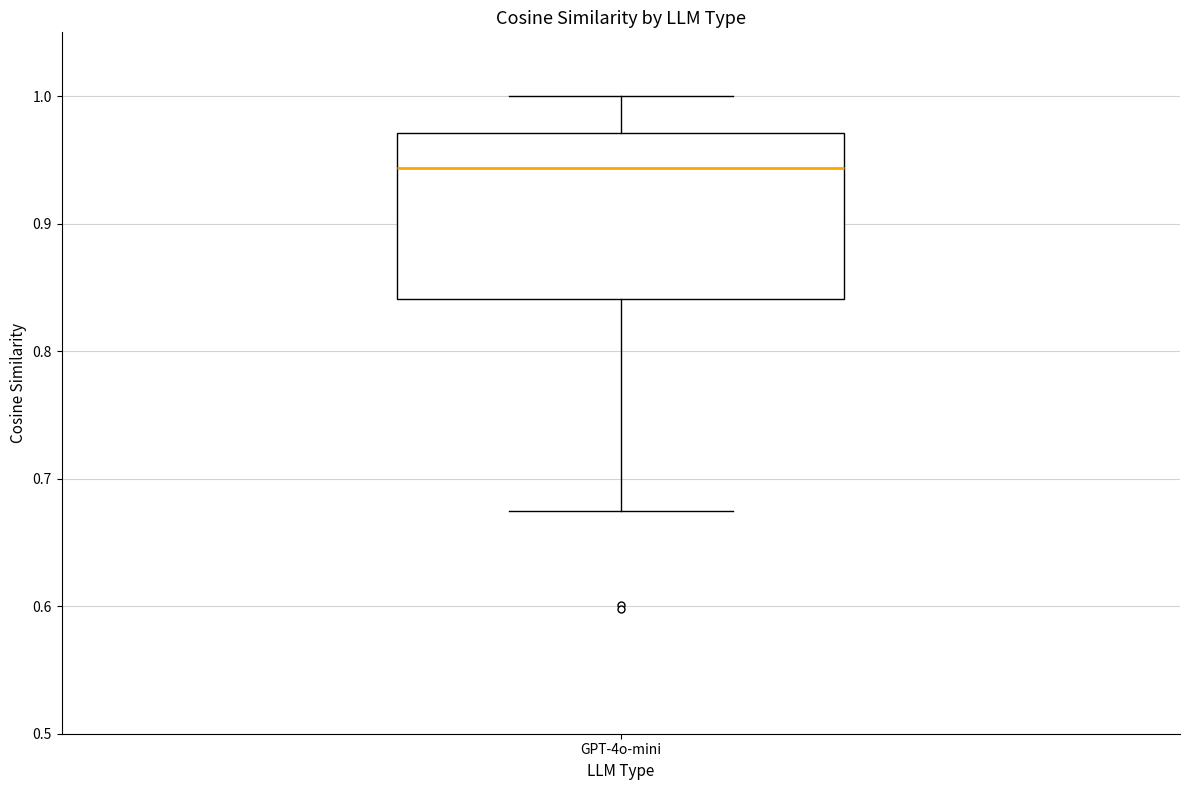

Where is the lower edge of the box for GPT-4o-mini on the y-axis? The values are not printed on the chart, so give them approximately, as read against the axis.

0.84